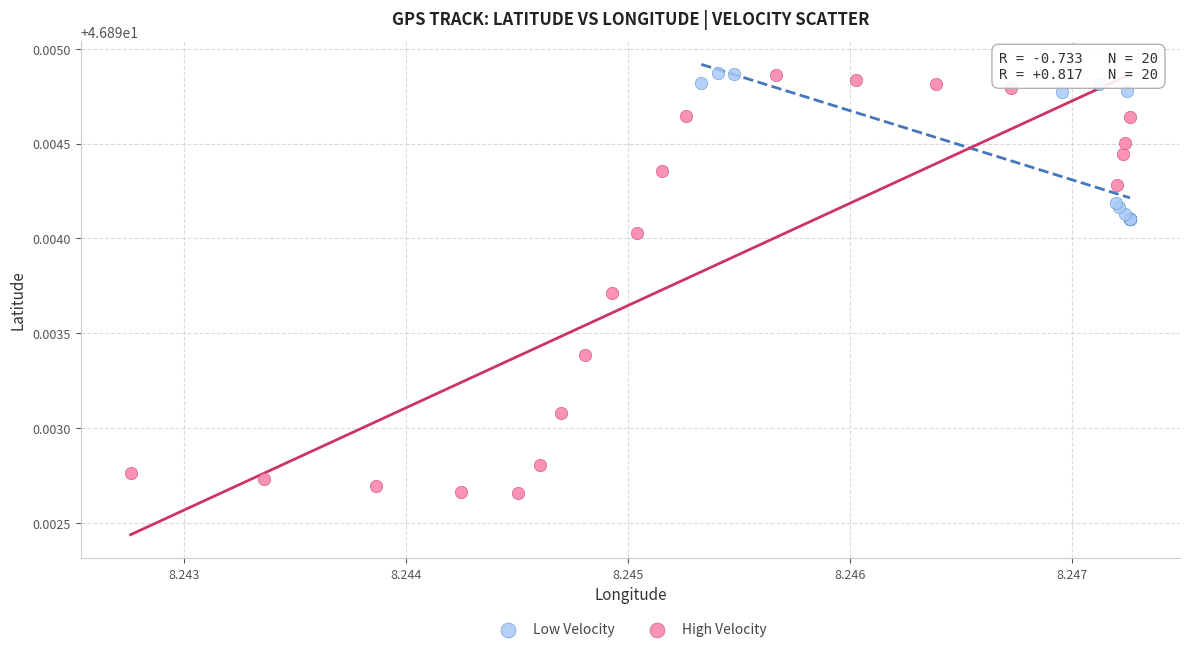

Which series contains the lowest Y value?

High Velocity